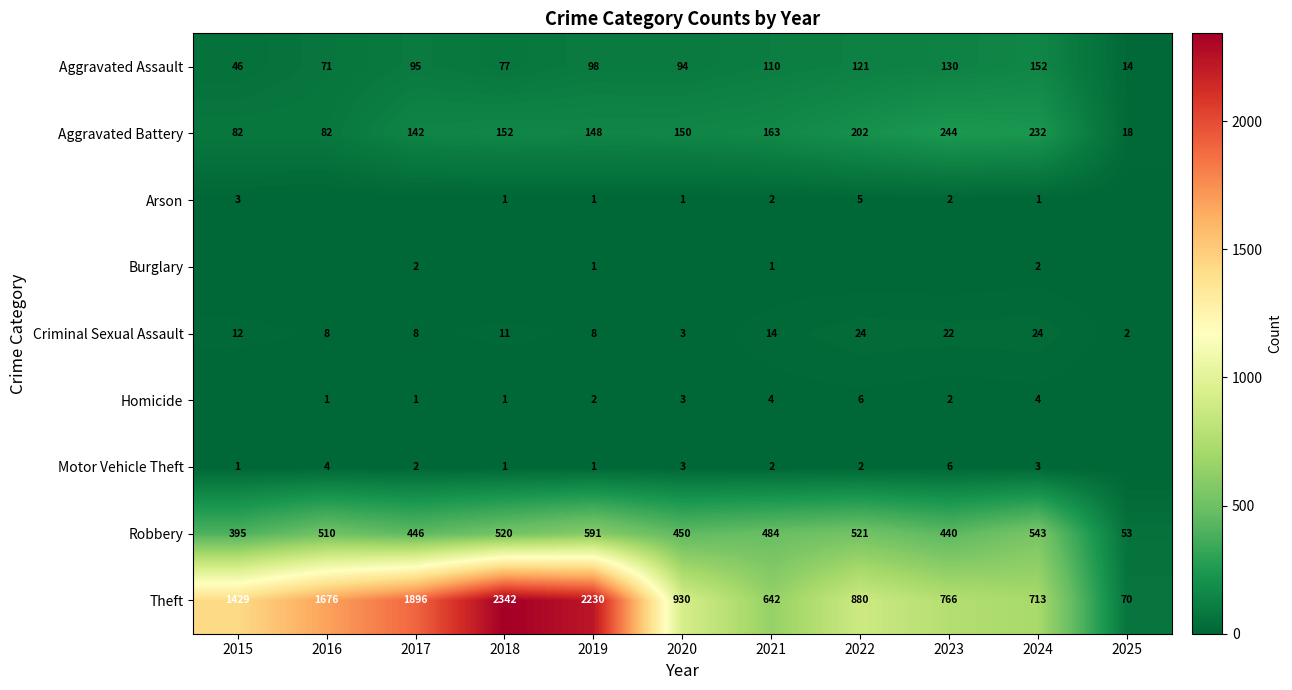

At which label does Robbery reach its minimum?

2025